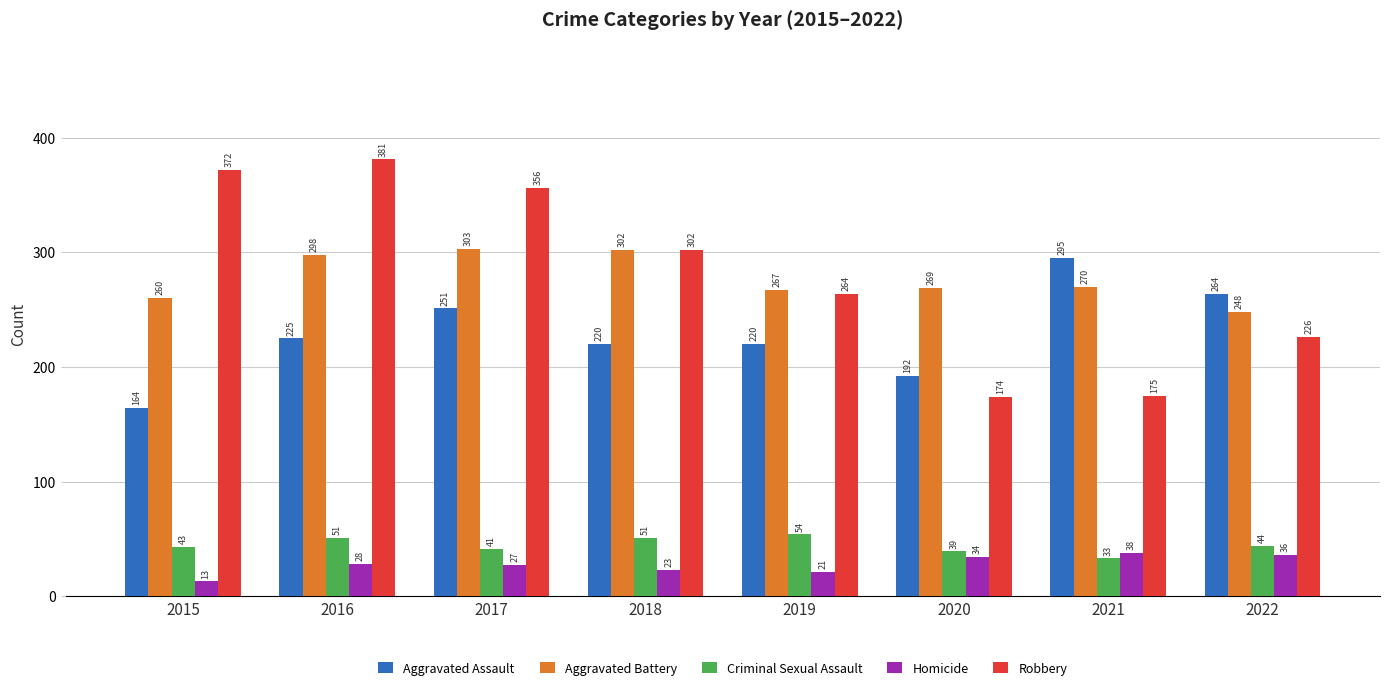

Where is Aggravated Assault nearest to the value 229?

2016